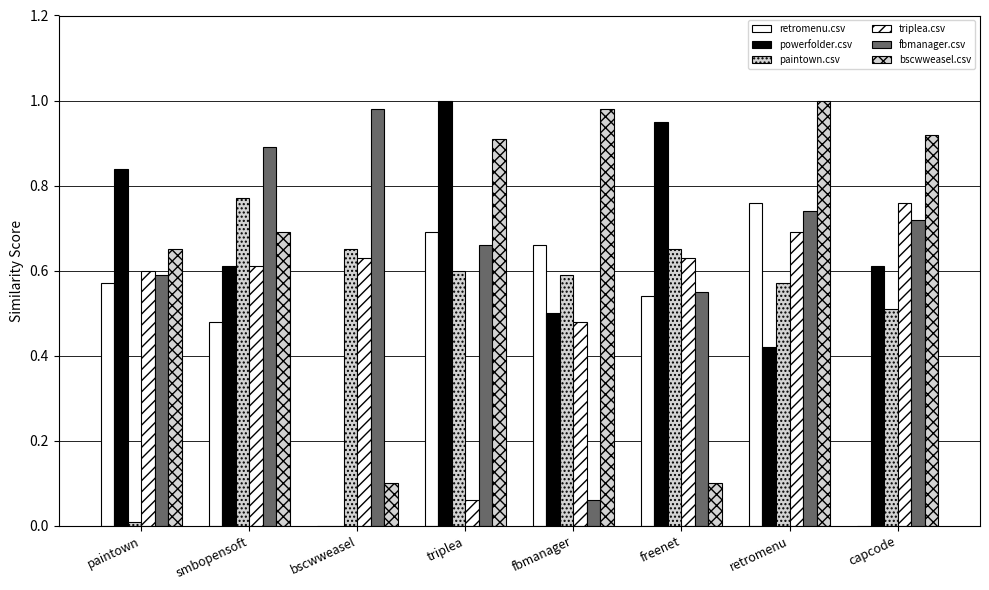

What is the label of the 7th bar from the left?

retromenu